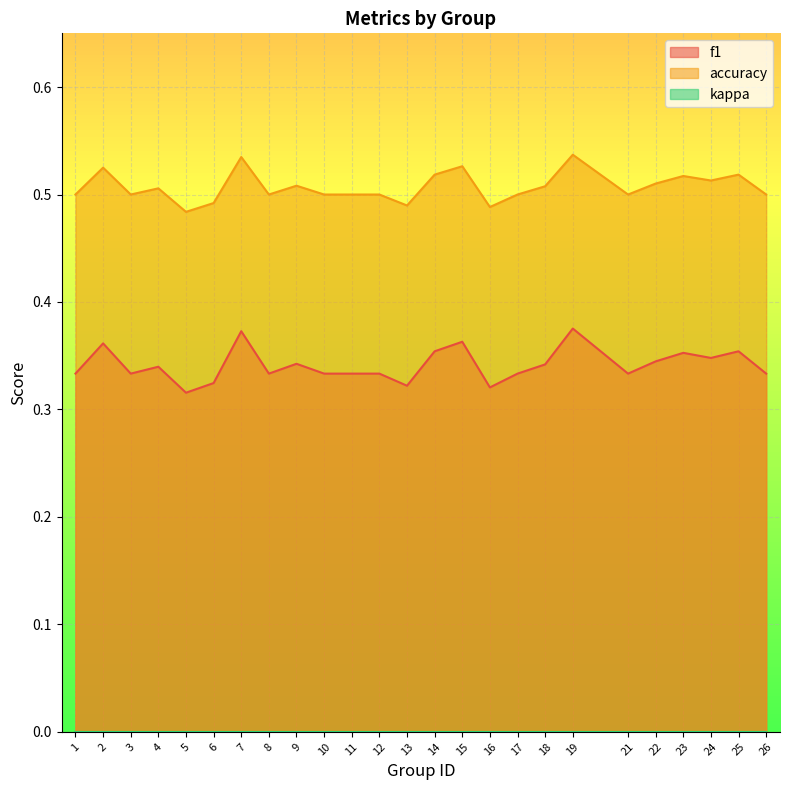

Between 3 and 24, which series saw the biggest shift?

f1